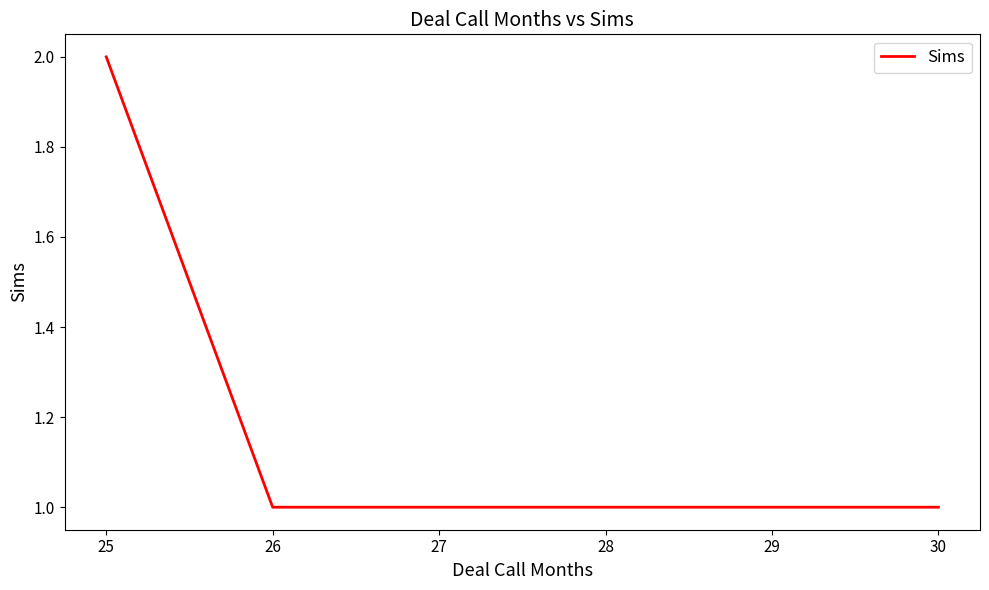

Is this an area chart (filled region under the line)?

No